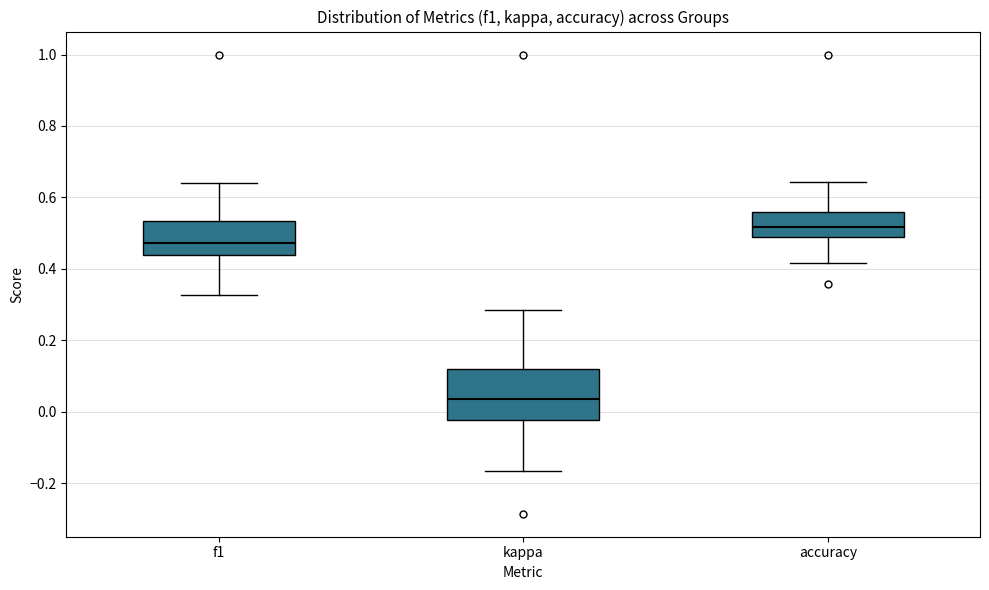

Which box's median line is the highest?

accuracy